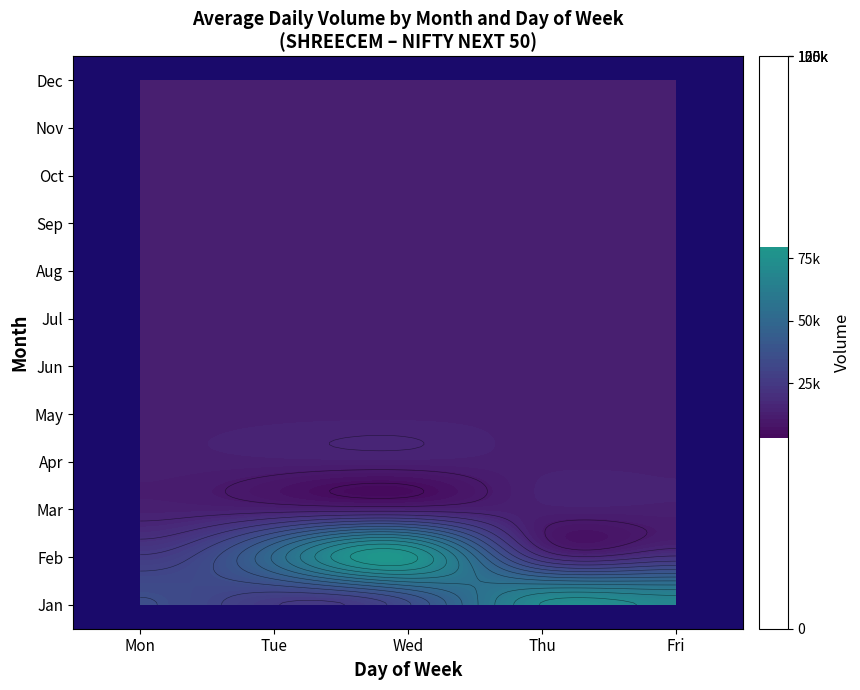

Count the number of data series in this chart.

12